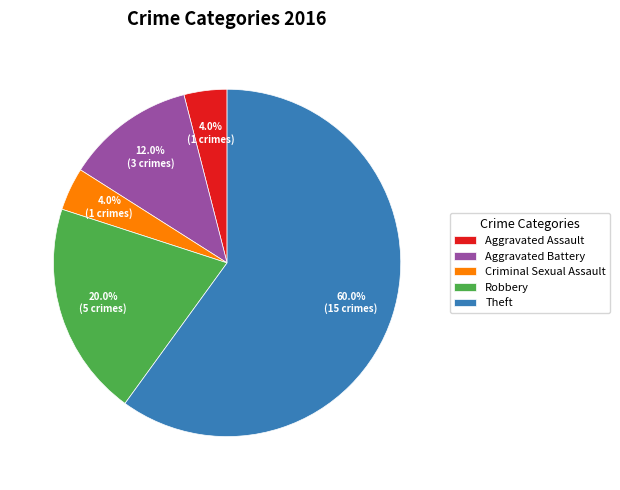

To the nearest percent, what is the difference between the Robbery and Aggravated Battery slice percentages?

8%